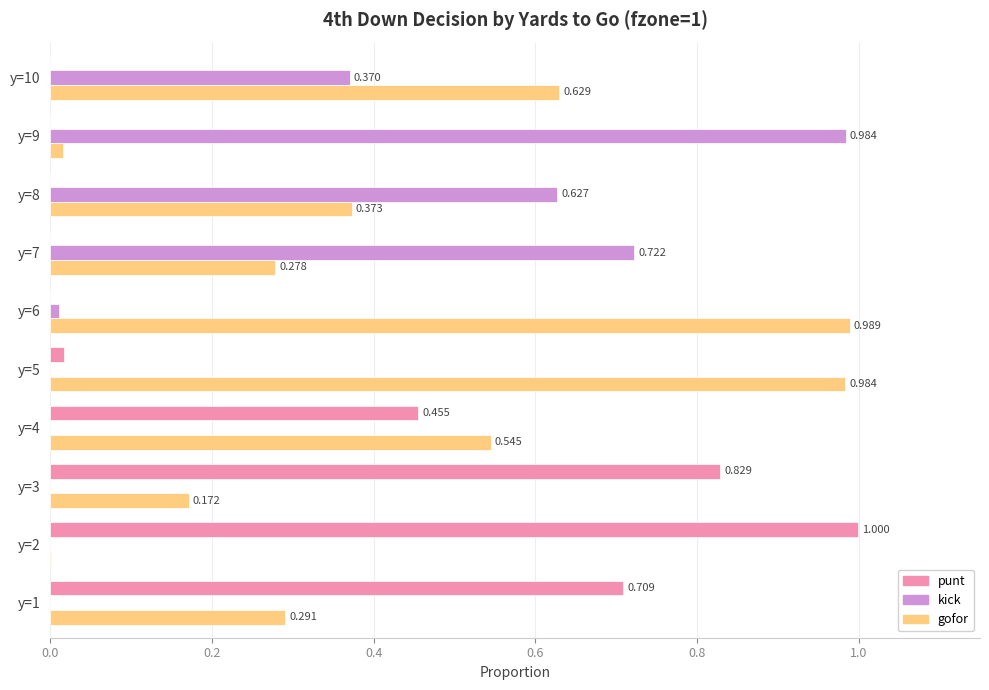

Which series has the largest total across all categories?

gofor